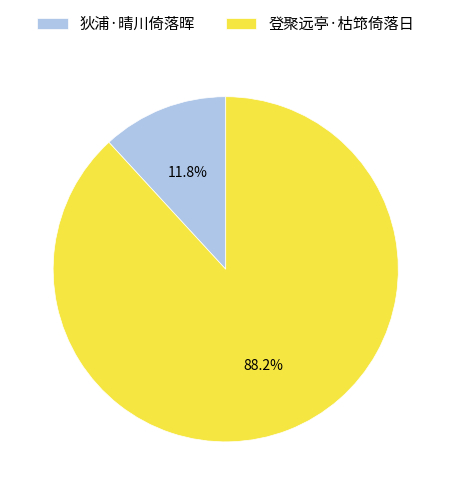

To the nearest percent, what percentage of the pie is 狄浦·晴川倚落晖?

12%